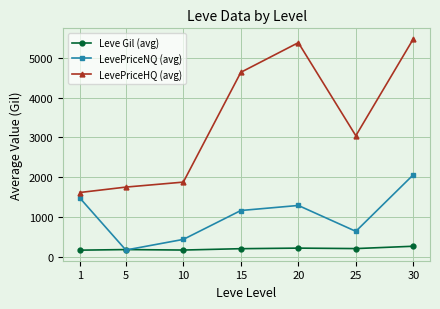

What is the value of the Leve Gil (avg) point at the 3rd from the left?

166.3